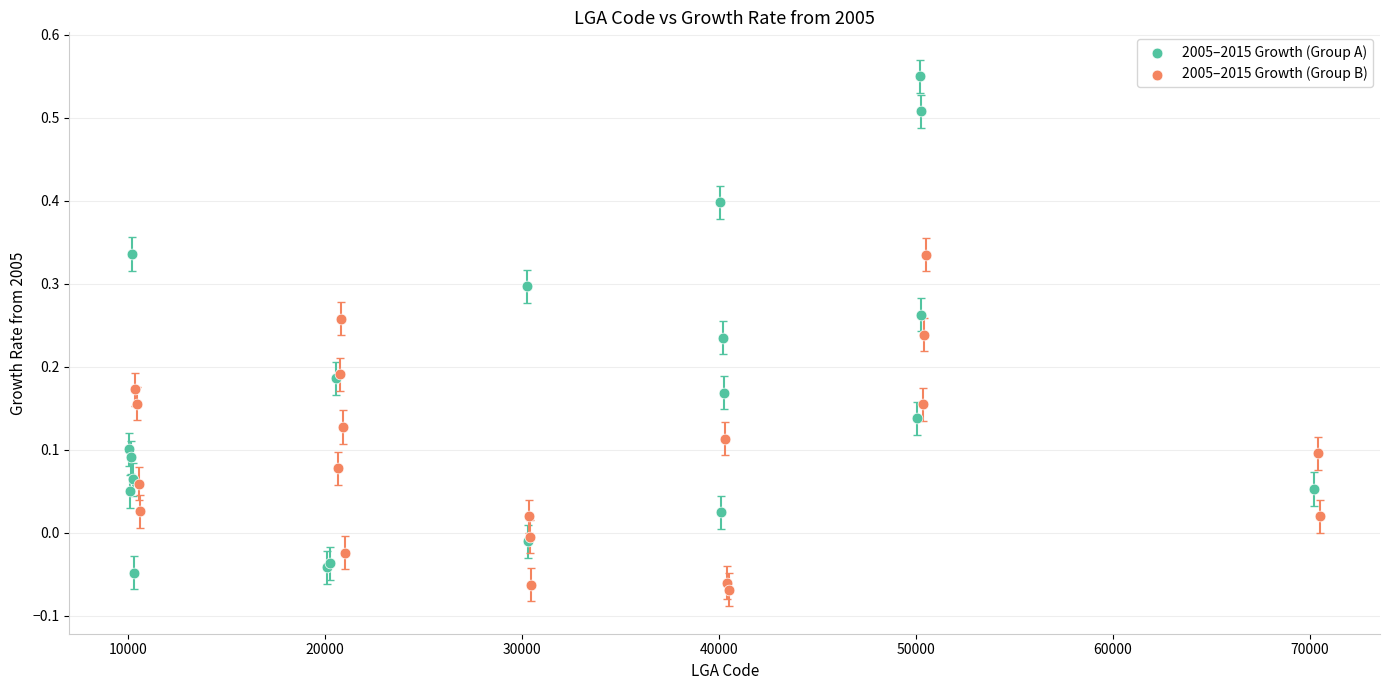

Which series has the largest Y range (max minus min)?

2005–2015 Growth (Group A)